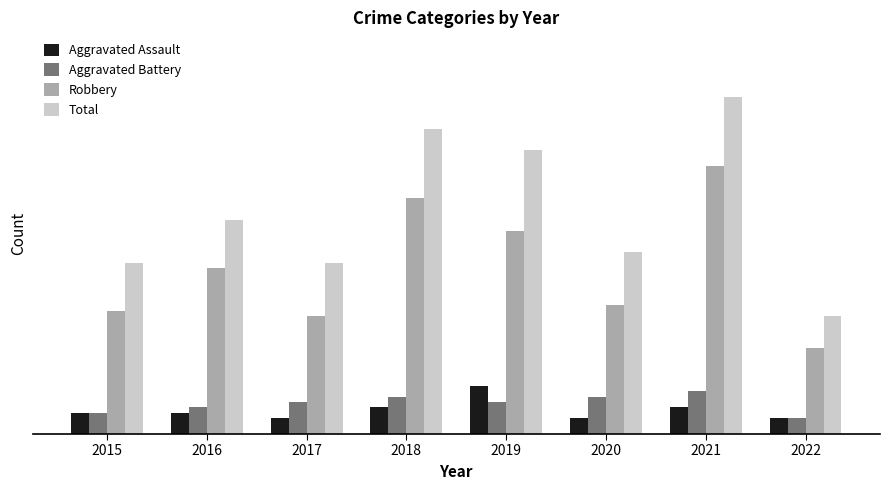

What is the difference between the highest and lowest values at 2022?

19